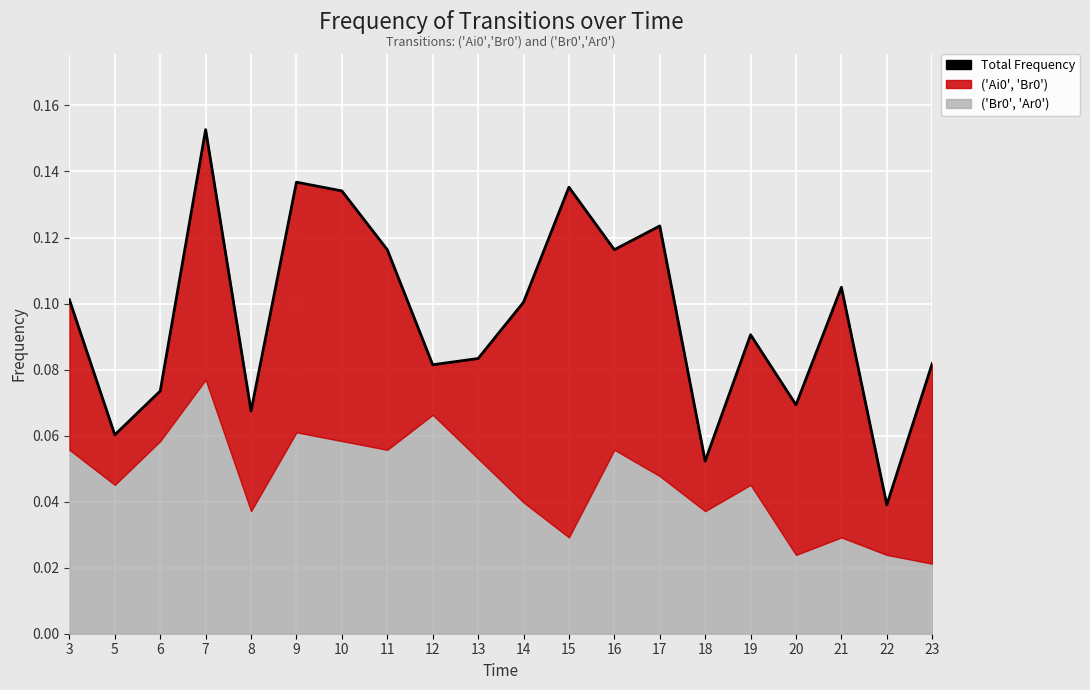

What is the difference between the second highest and second lowest values?

0.1